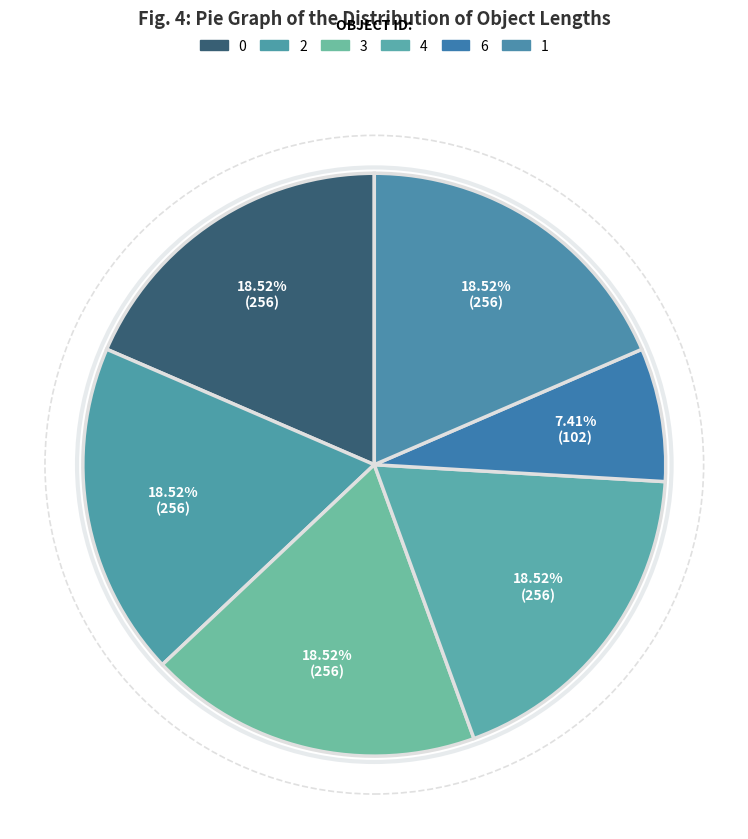

What percentage is the 1 slice, to the nearest percent?

19%